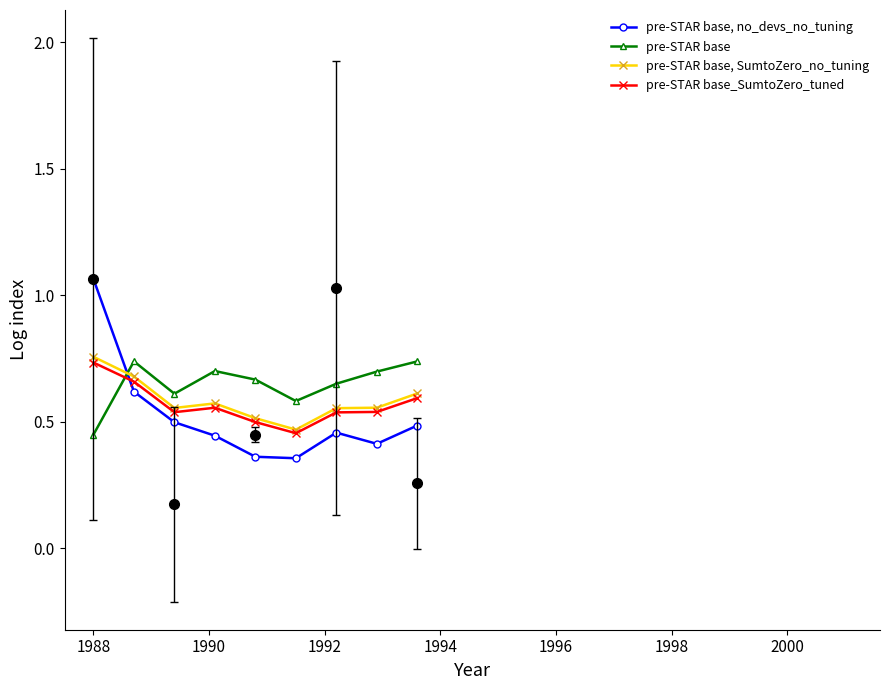

What is the lowest value of the pre-STAR base, SumtoZero_no_tuning series?

0.5